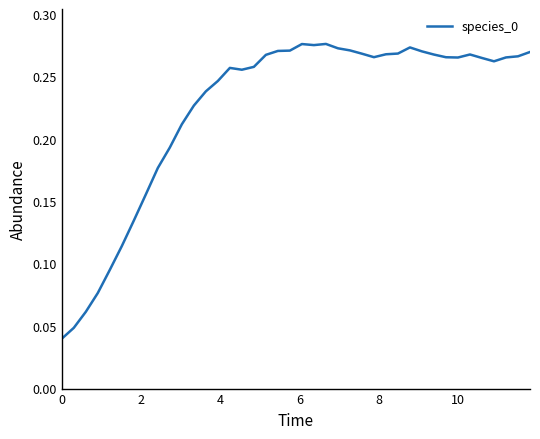

Does the chart have visible grid lines?

No